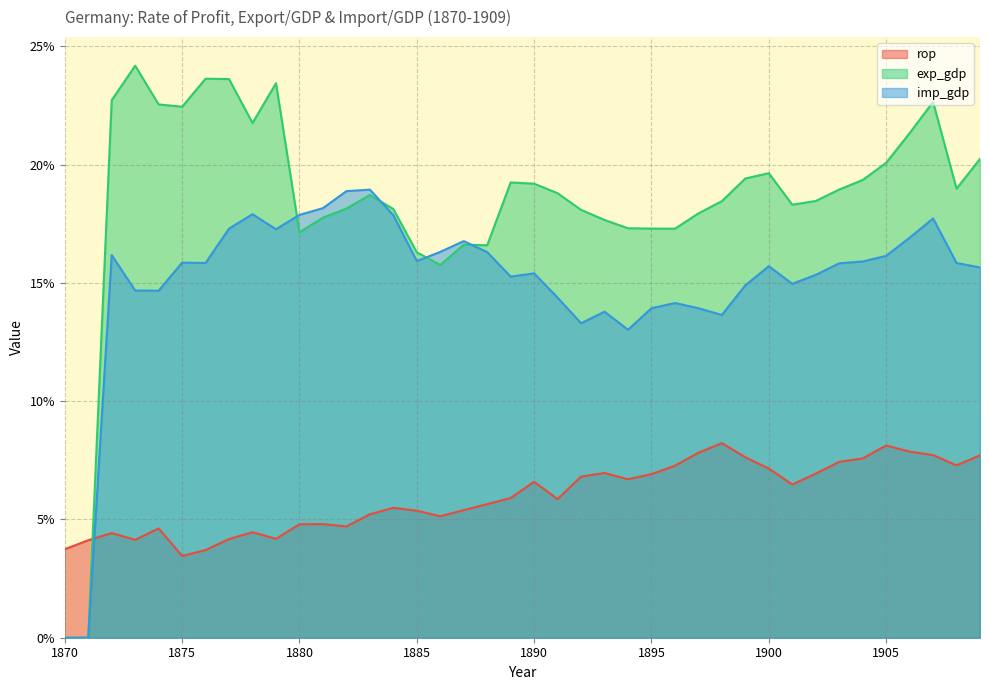

How many intersections are there between imp_gdp and exp_gdp?

4